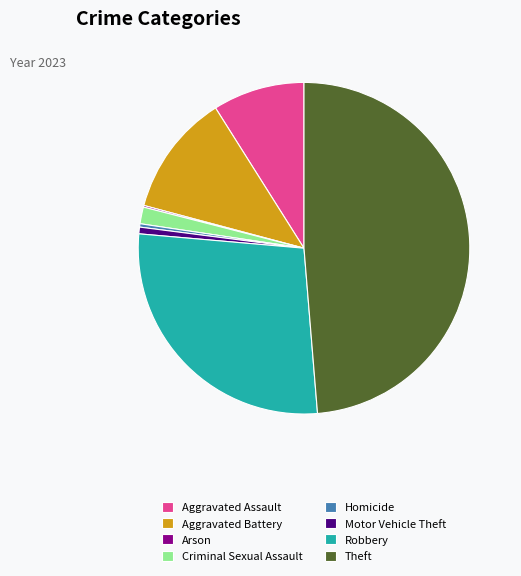

True or false: Theft accounts for 57% of the total.

False